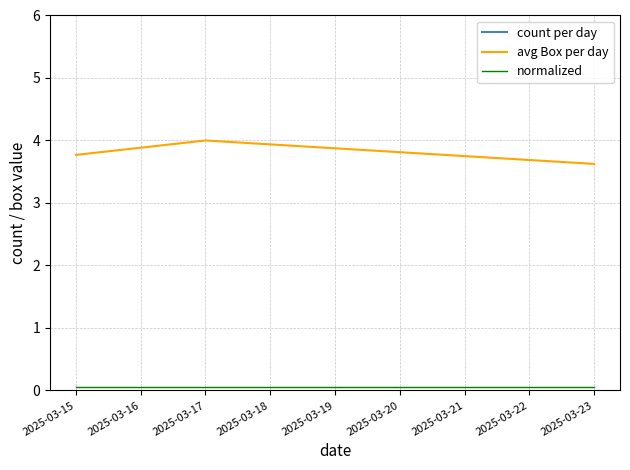

How many avg Box per day values are between 3 and 4?

3